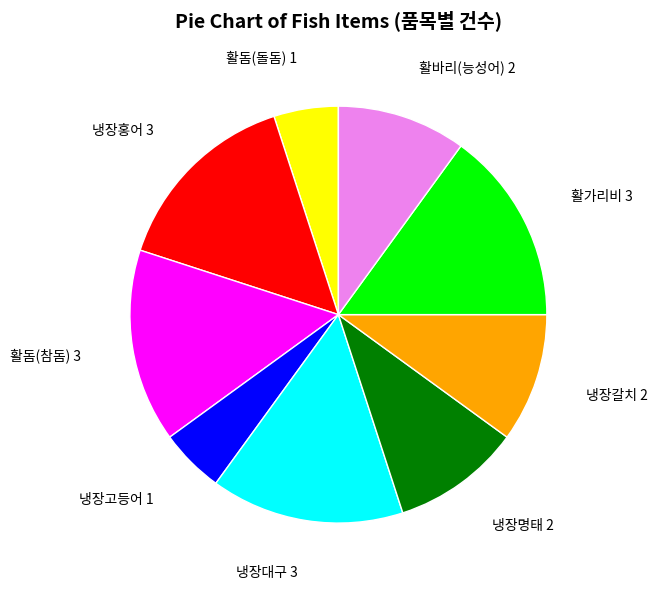

Is it true that 냉장고등어 1 is 5% of the pie?

True